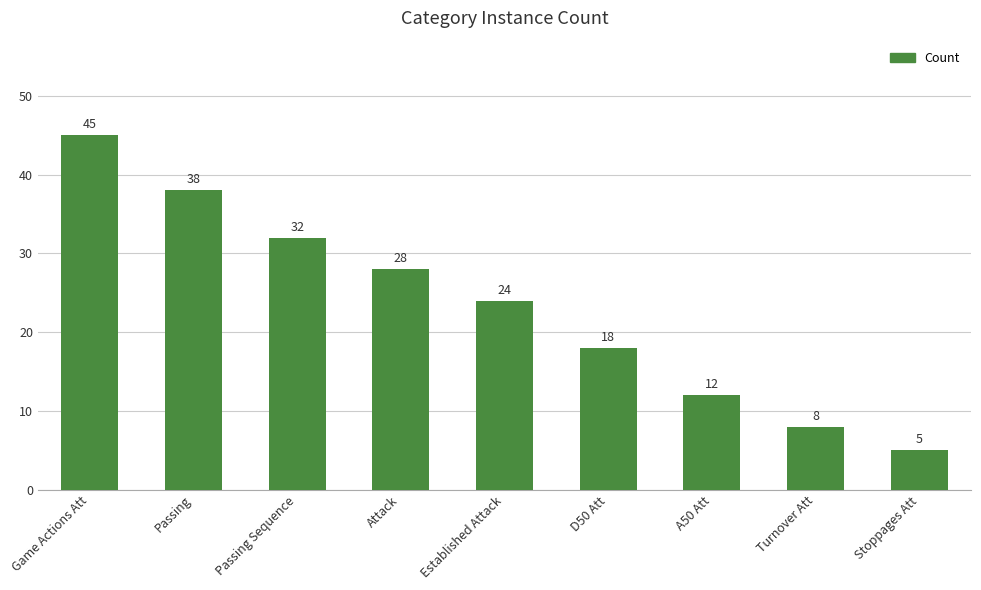

The value at Turnover Att is 13. True or false?

False